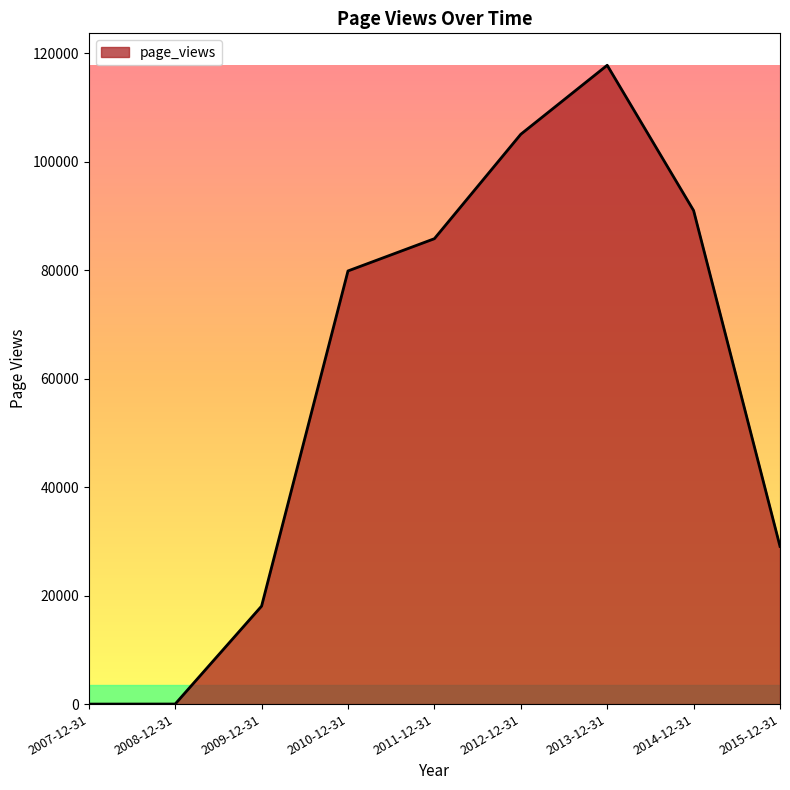

The value at 2014-12-31 is 122654. True or false?

False